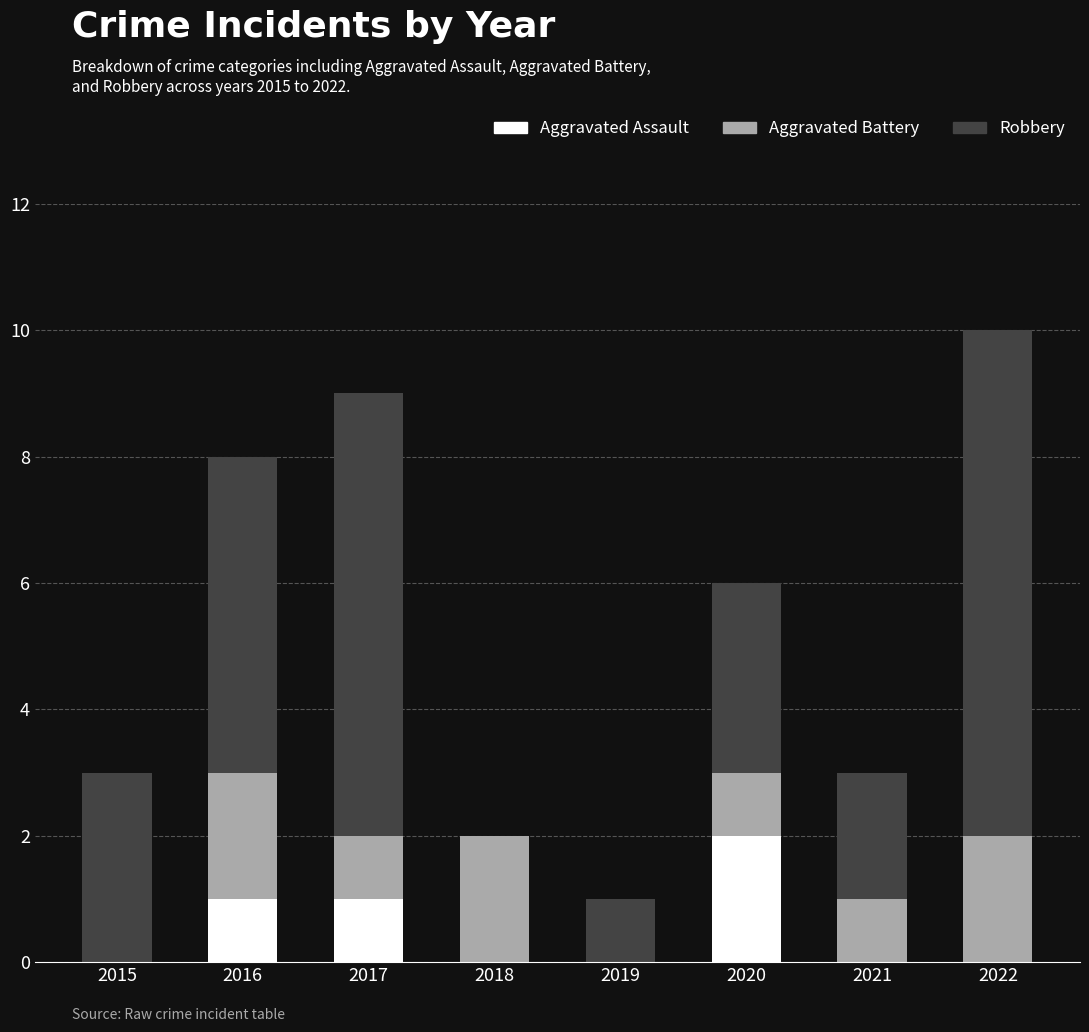

What is the total value across all series at 2016?

8